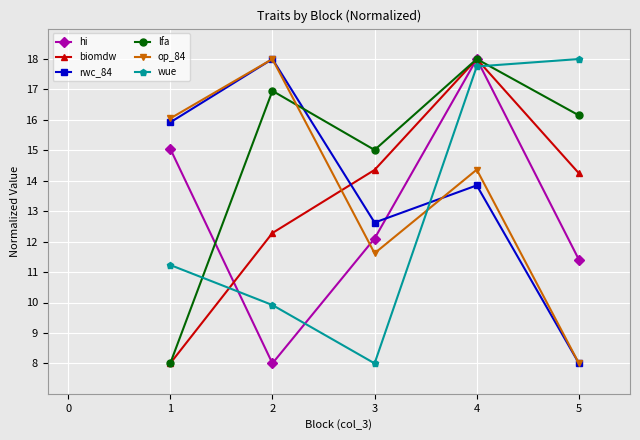

How many lines are shown in the chart?

6